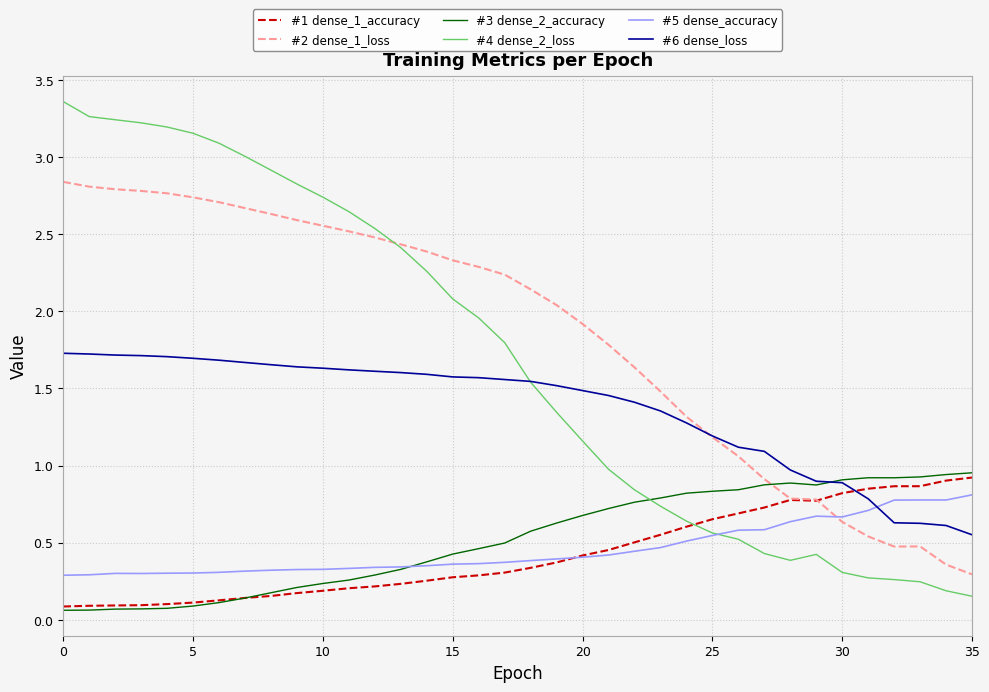

Which series has the largest total across all categories?

#2 dense_1_loss